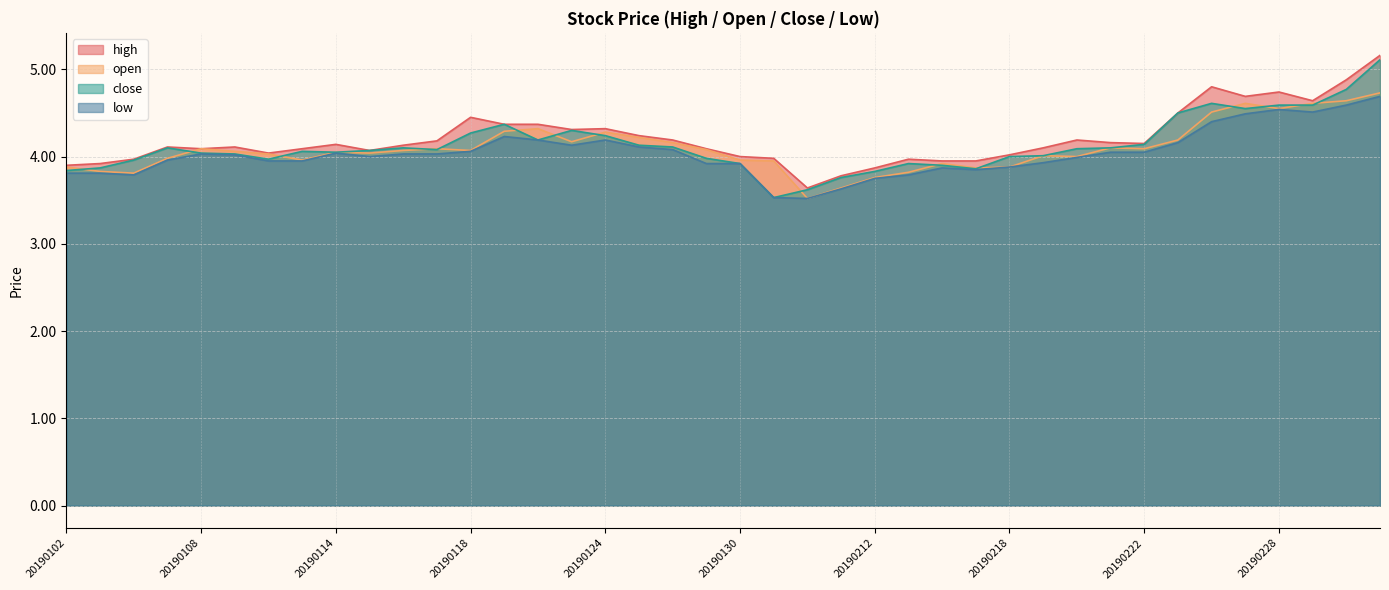

Which has a higher value, 20190221 or 20190222?

20190221